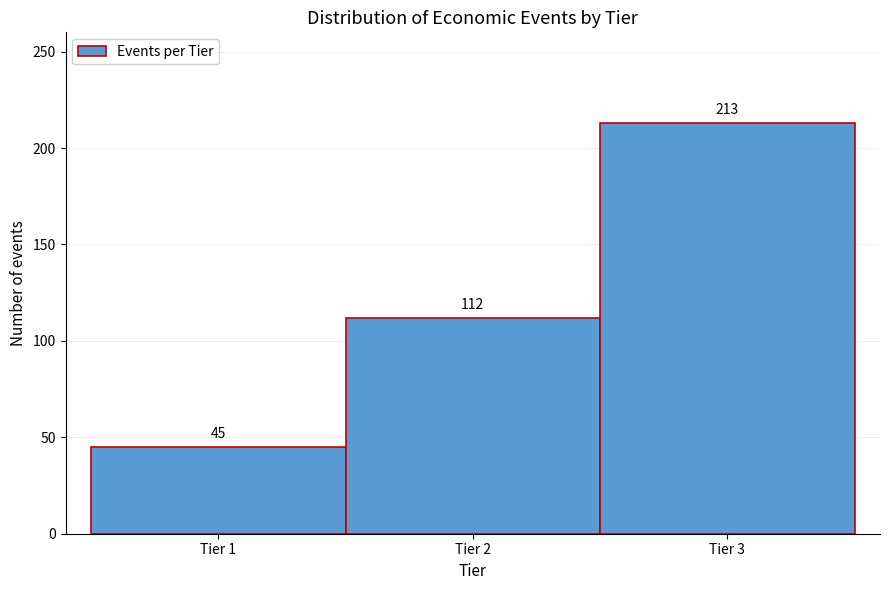

Which range on the x-axis has the tallest bar?

2.5 to 3.5